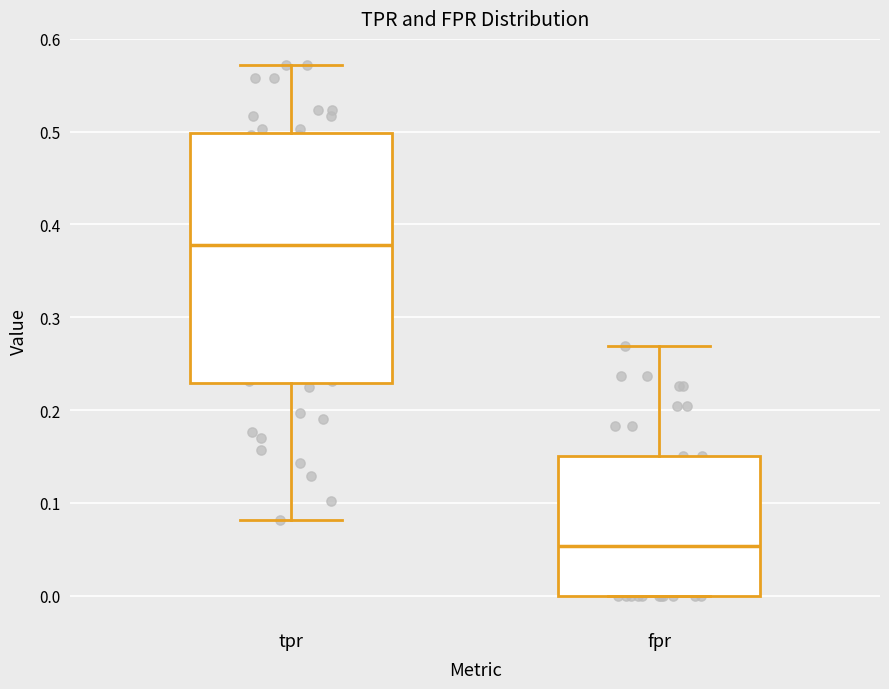

Reading left to right, transcribe this box plot: for each box, give where its median line is, the range the box spans, and where its two whiskers end, as read against the y-axis. The values are not printed on the chart, so give them approximately, as read against the axis.

tpr: median 0.38, box 0.23 to 0.50, whiskers 0.08 to 0.57
fpr: median 0.05, box 0.00 to 0.15, whiskers 0.00 to 0.27